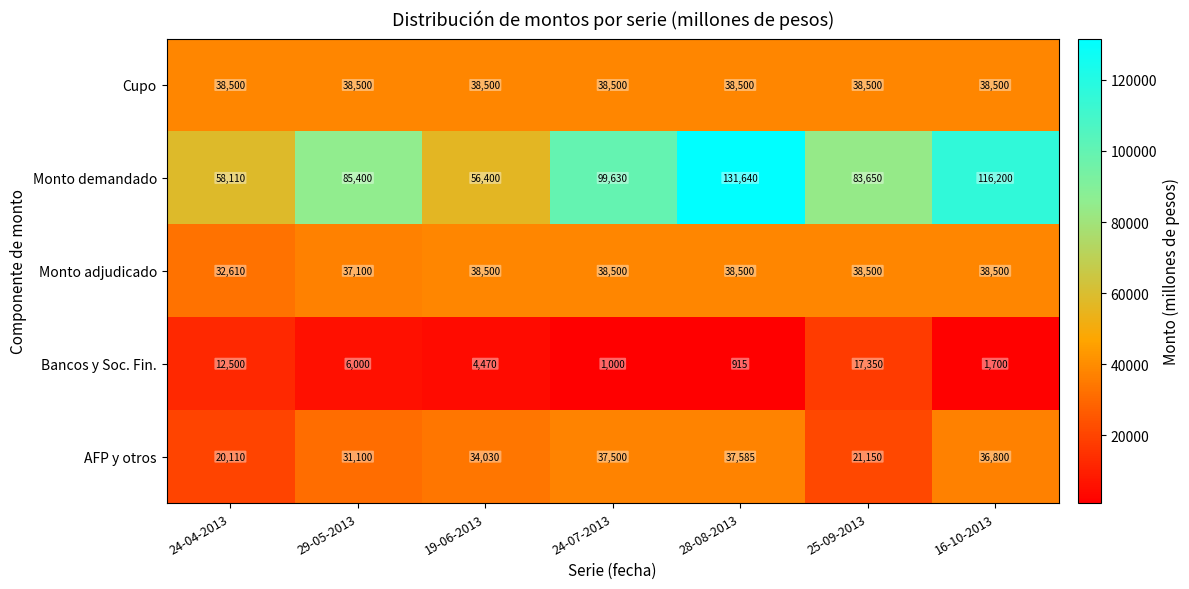

Which category has the highest value across all series?

28-08-2013